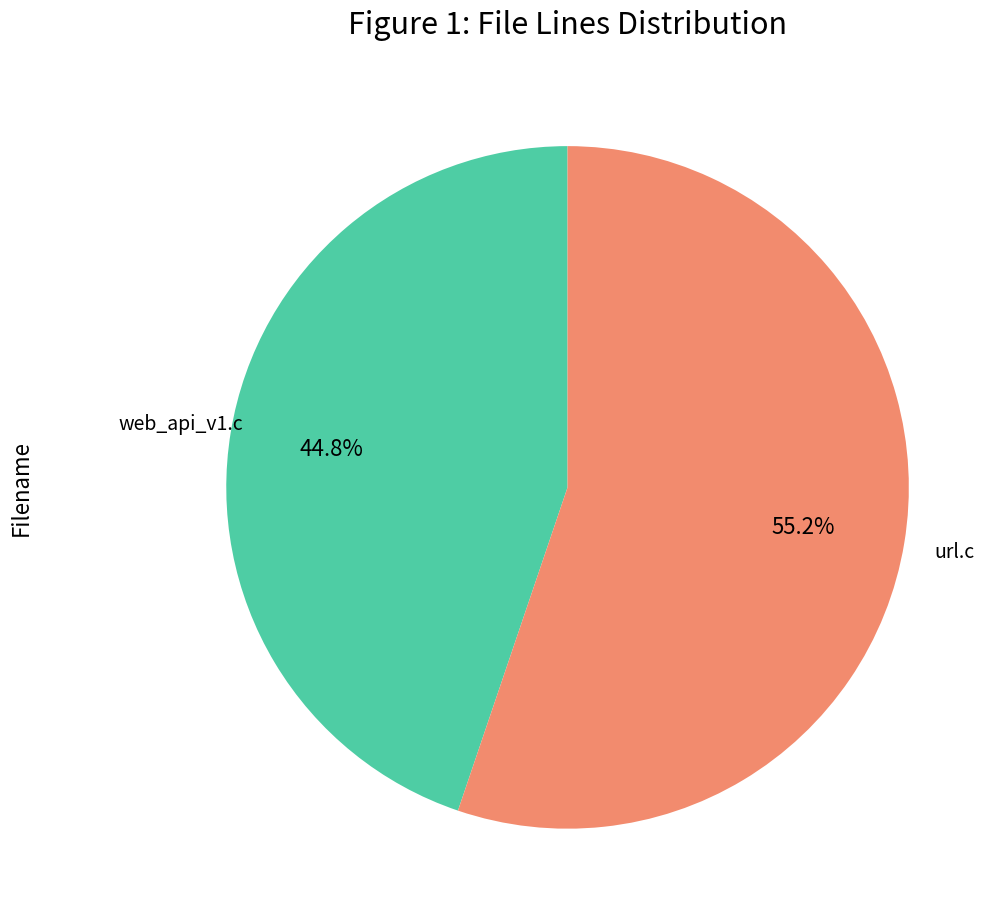

Count the number of slices in the pie.

2